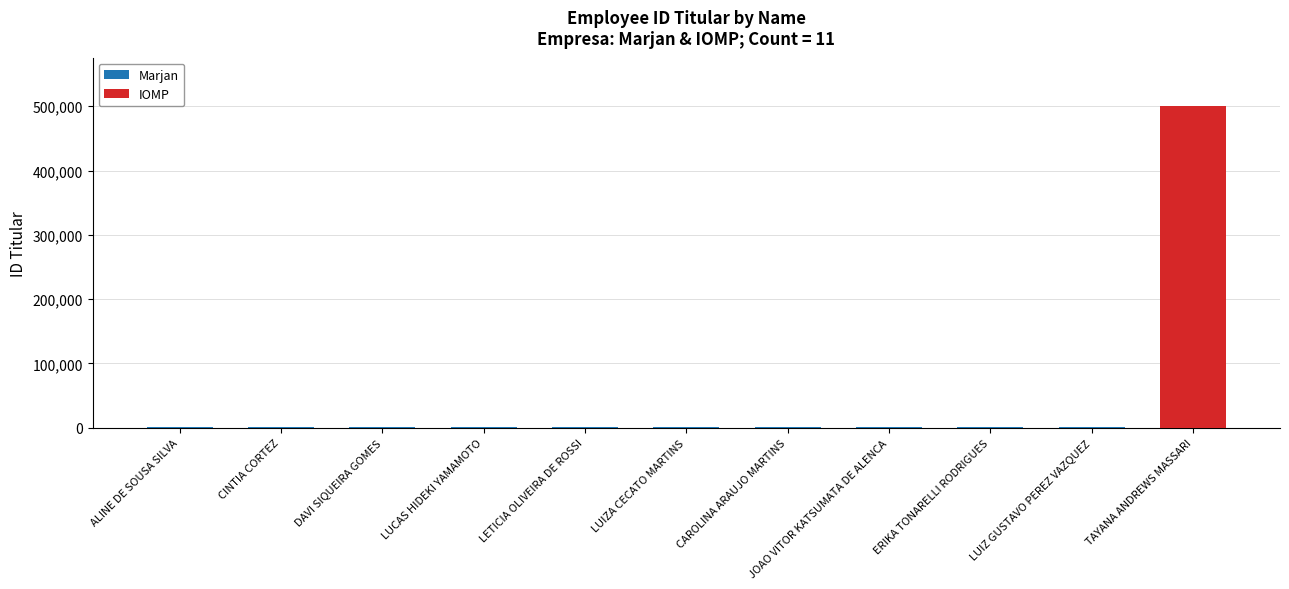

What is the minimum value shown in the chart?

1107